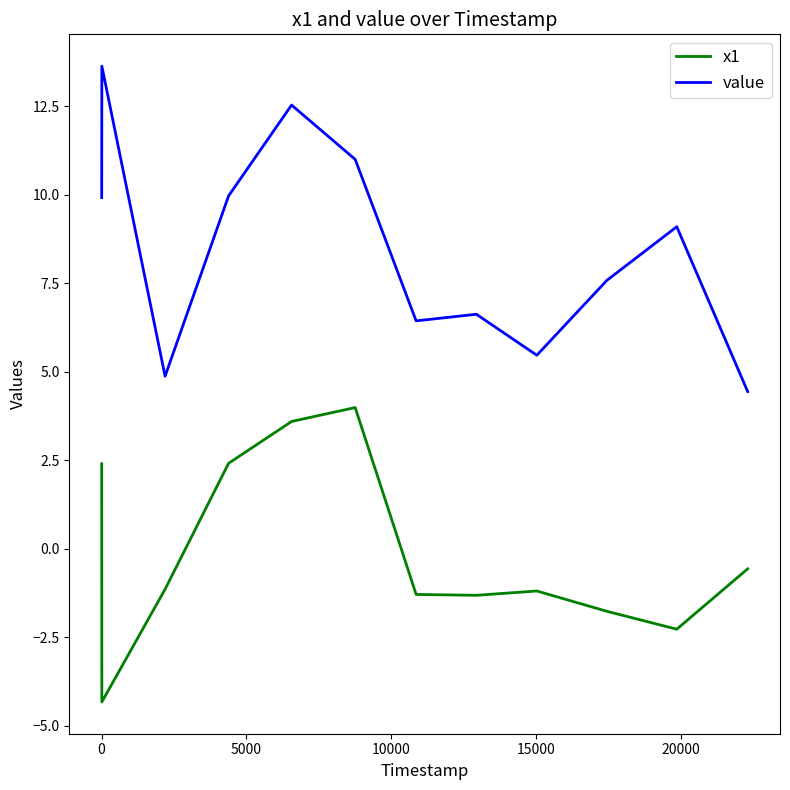

What is the difference between the maximum and minimum values in the value series?

9.2